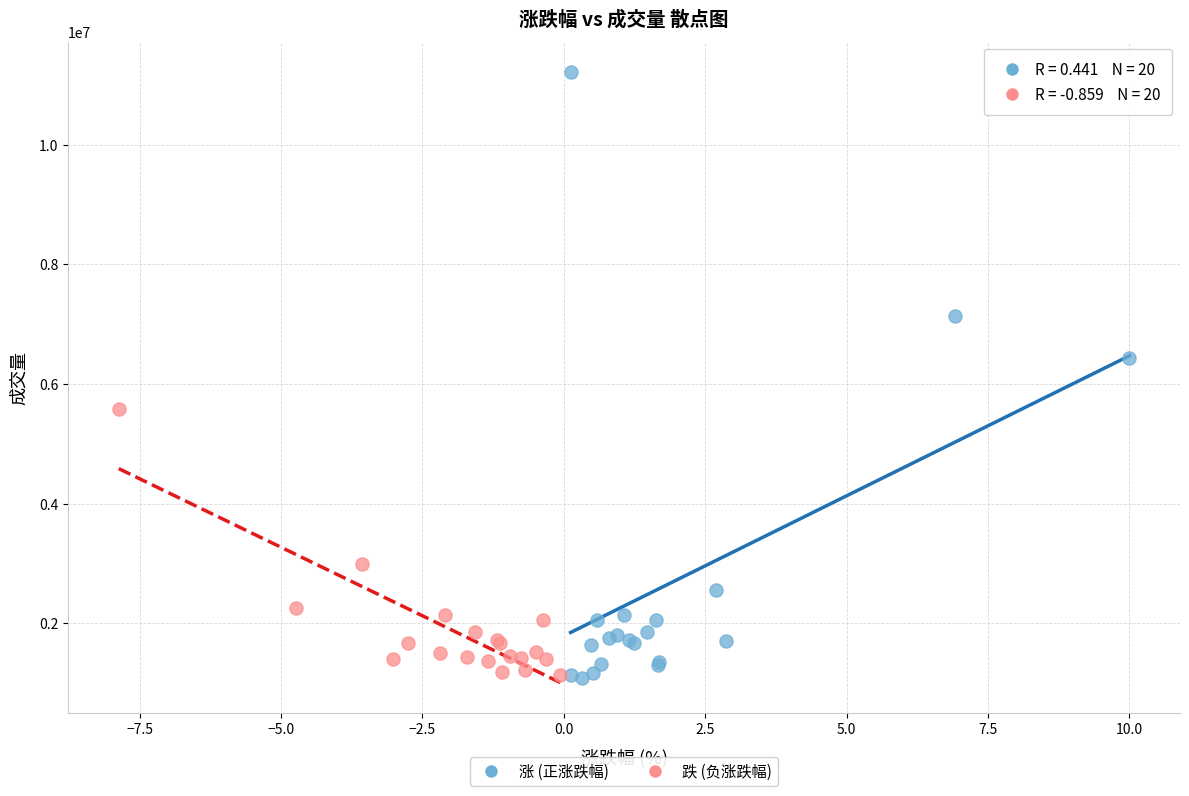

Which series has the widest spread of Y values?

涨 (正涨跌幅)